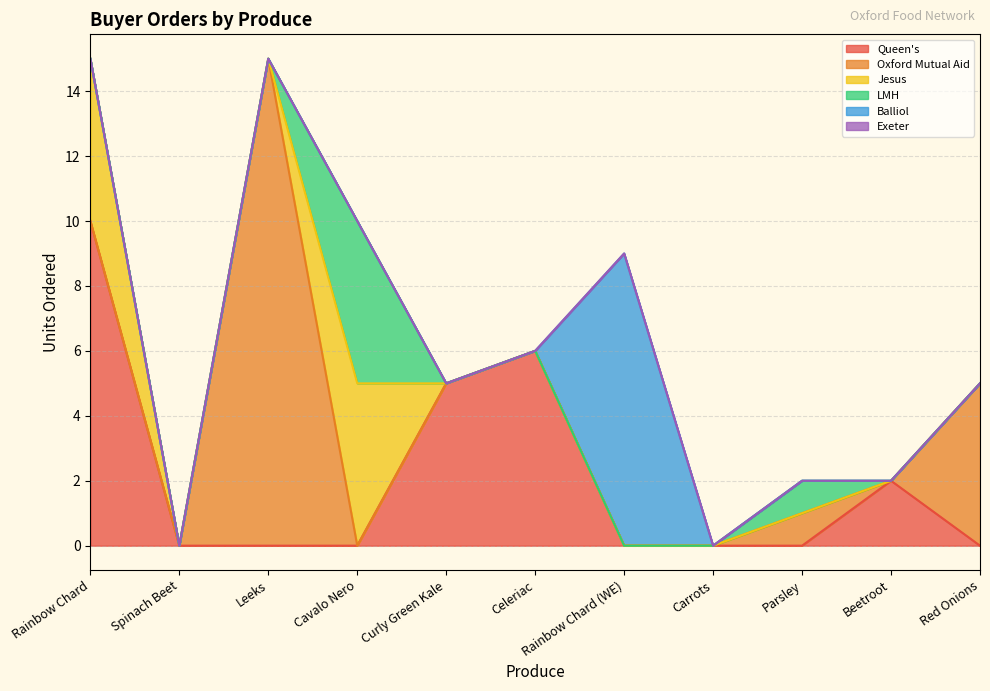

What is the label of the 9th point from the right?

Leeks